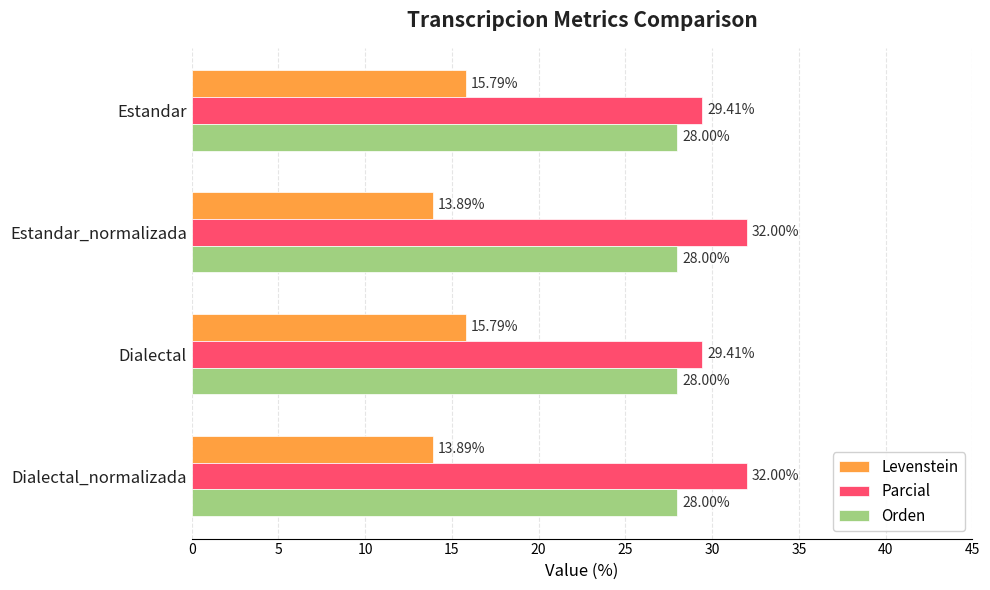

How many values in the Parcial series are below 31?

2